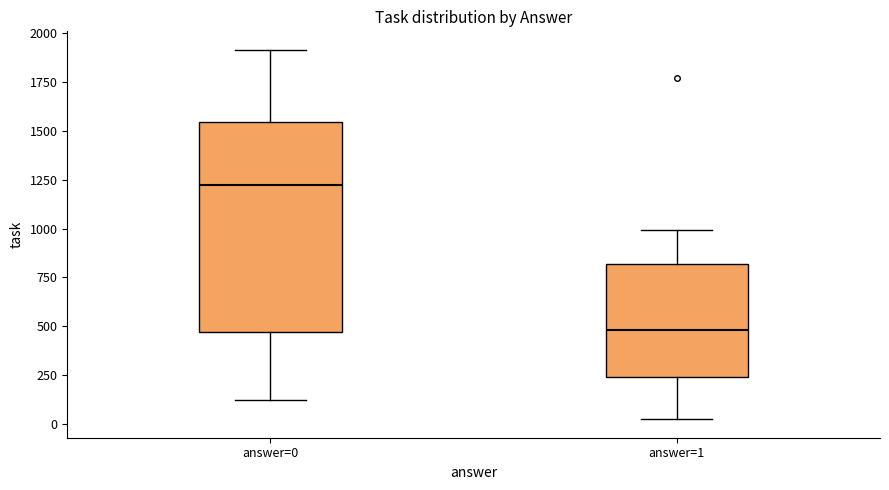

Comparing the boxes themselves (not the whiskers), which one is the tallest?

answer=0